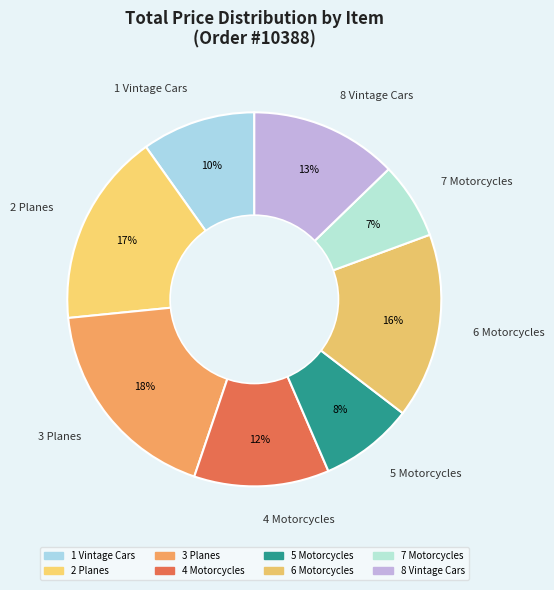

To the nearest percent, what percentage of the pie is 1 Vintage Cars?

10%